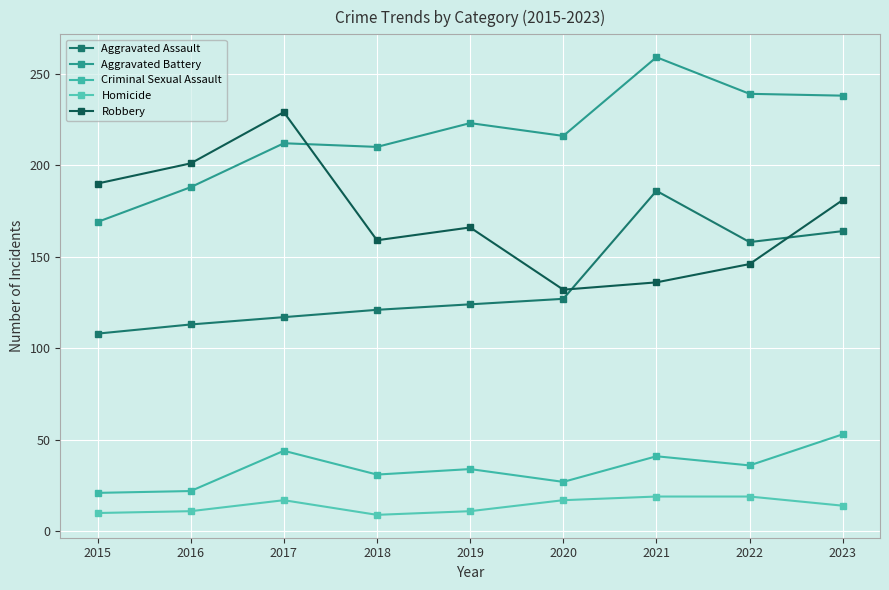

How many data points in Criminal Sexual Assault are less than 34?

4